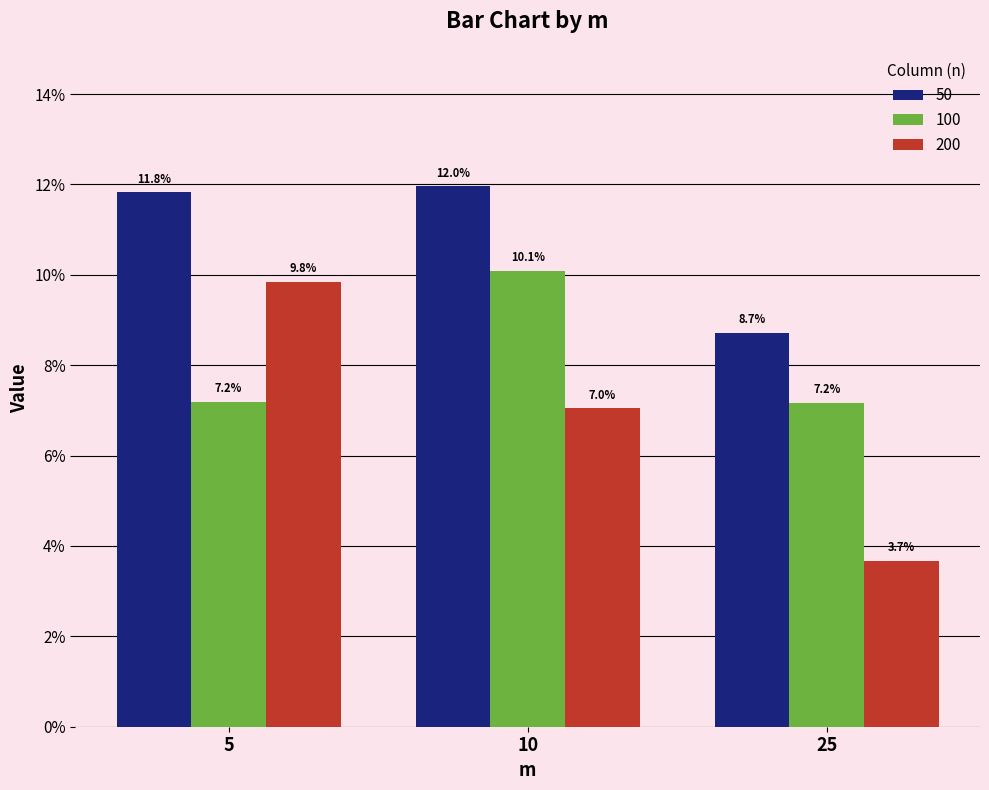

Which series has the widest spread of values?

200